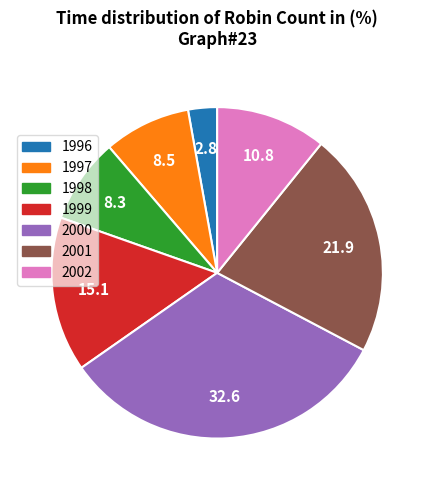

Is the sum of 2002 and 1998 greater than half?

No